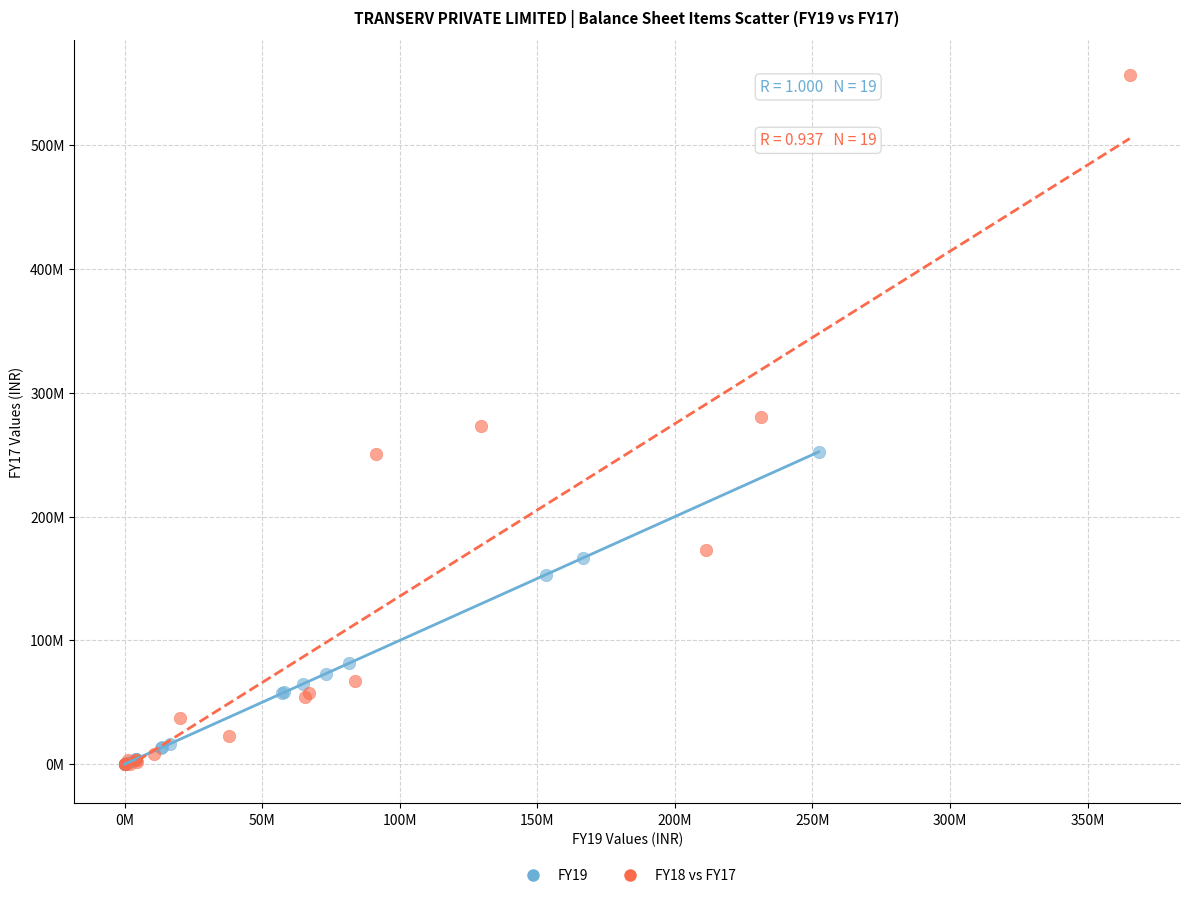

Which series reaches the maximum Y coordinate?

FY18 vs FY17